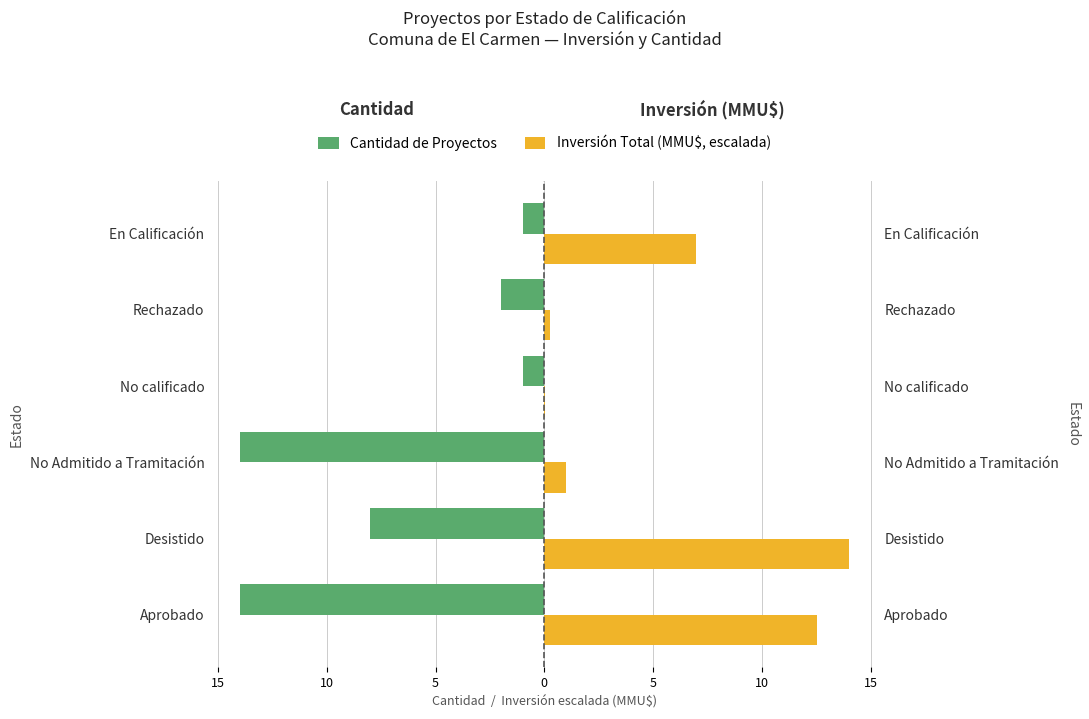

True or false: Cantidad de Proyectos has a value of -14.0 at No Admitido a Tramitación.

True